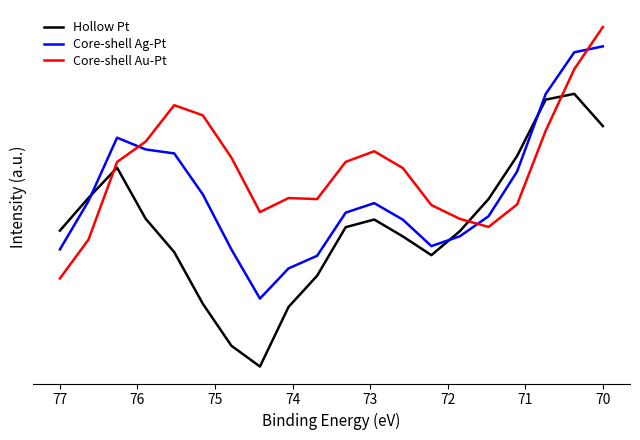

At which label is Core-shell Ag-Pt closest to 0?

70